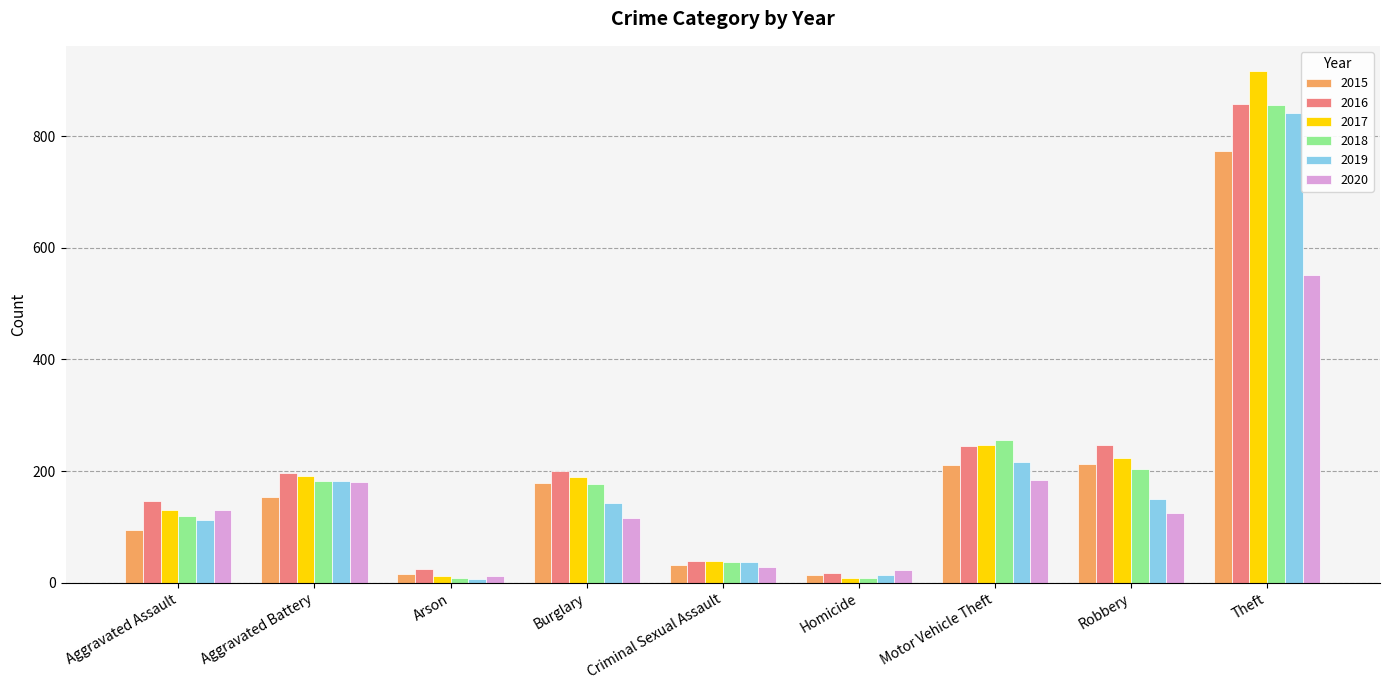

What is the total value across all series at Criminal Sexual Assault?

212